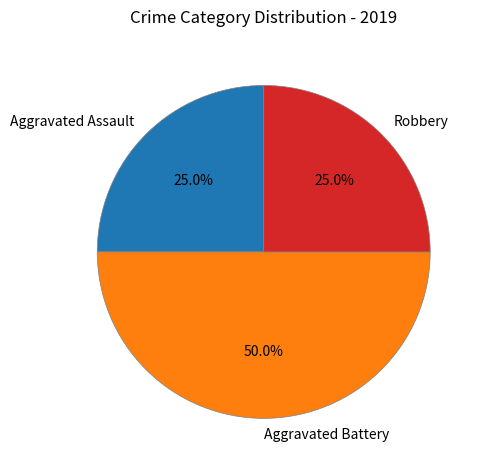

Which slice is the largest?

Aggravated Battery